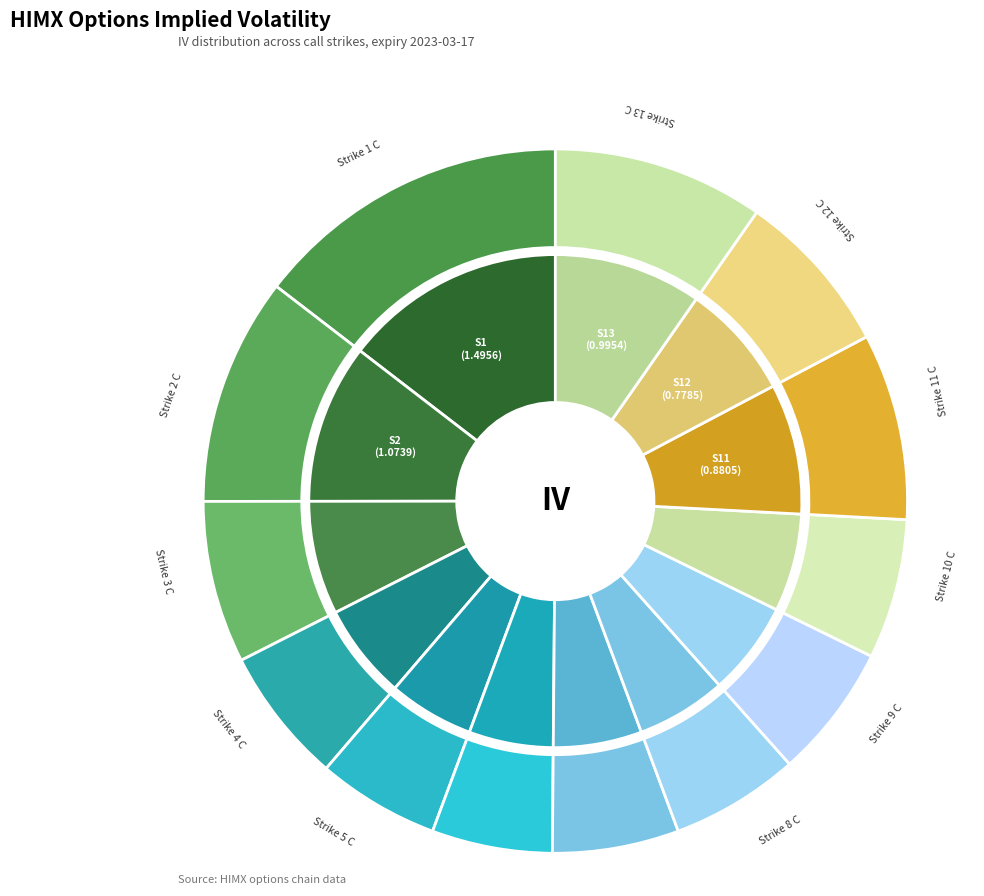

Count the number of slices in the pie.

13